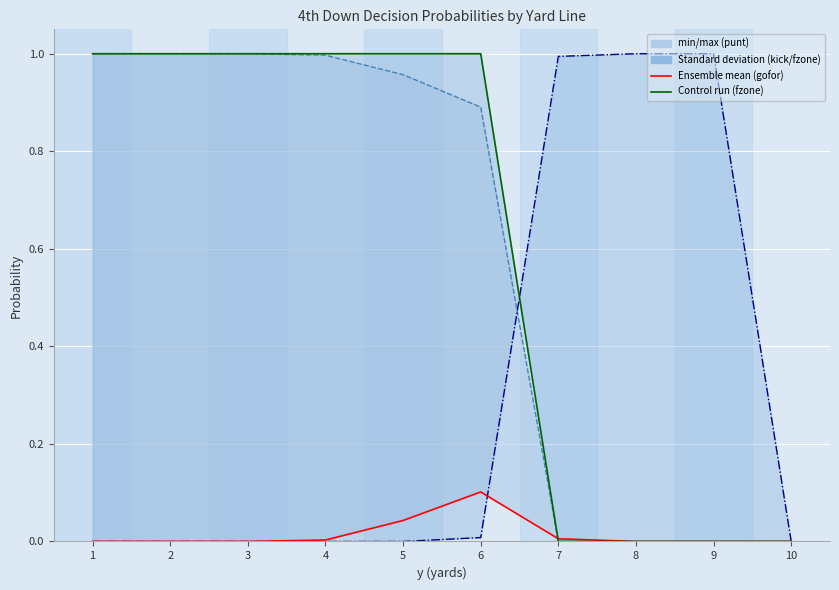

Count the fzone values in the range 0 to 1.

10